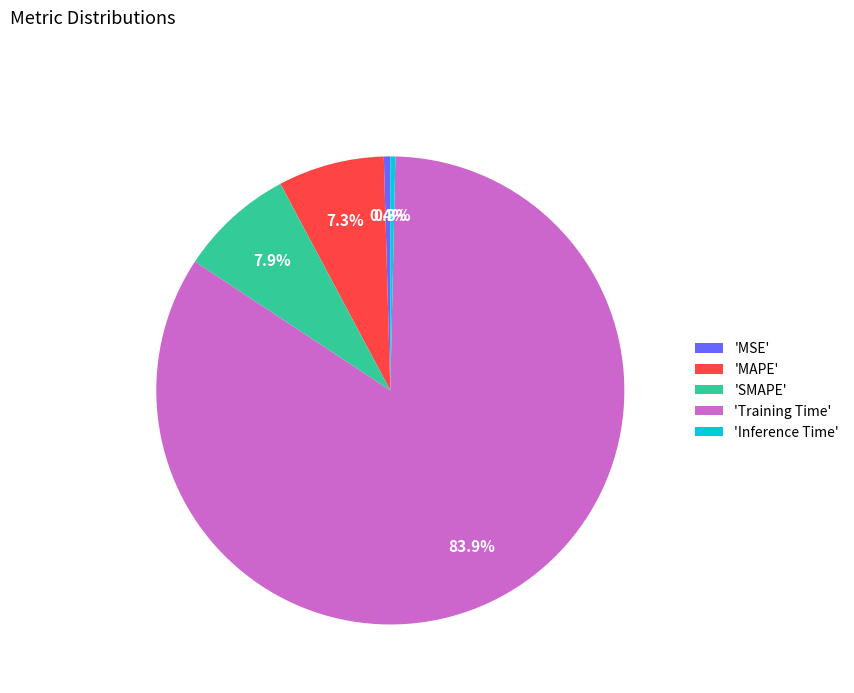

To the nearest percent, what is the average slice percentage?

20%